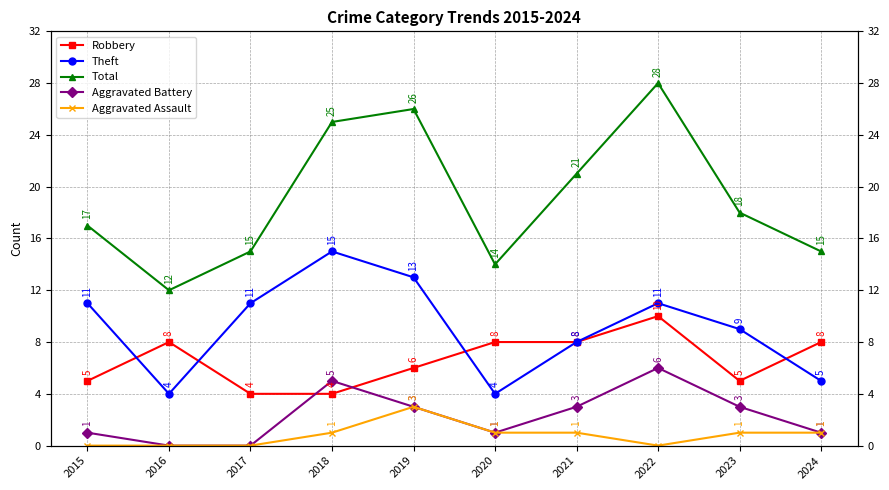

Where is the first local minimum for Theft?

2016